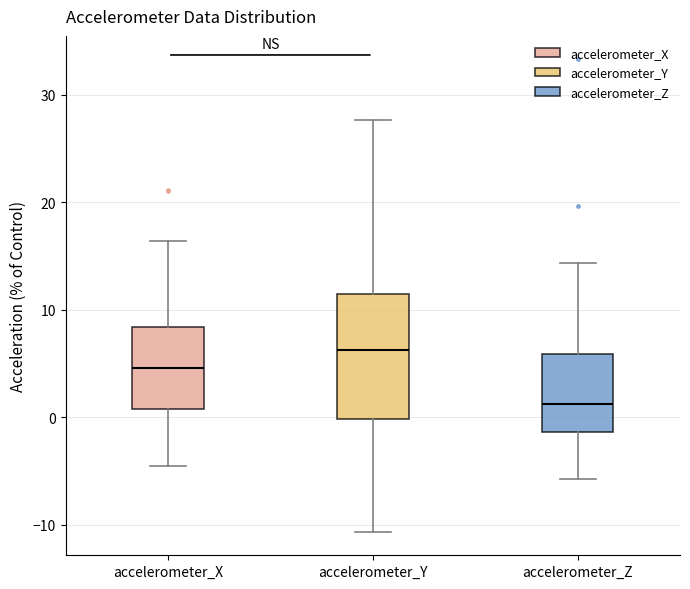

Reading left to right, read every box against the y-axis: the position of its median line, the range the box covers, and the ends of its whiskers. The values are not printed on the chart, so give them approximately, as read against the axis.

accelerometer_X: median 5, box 1 to 8, whiskers -5 to 16
accelerometer_Y: median 6, box 0 to 11, whiskers -11 to 28
accelerometer_Z: median 1, box -1 to 6, whiskers -6 to 14